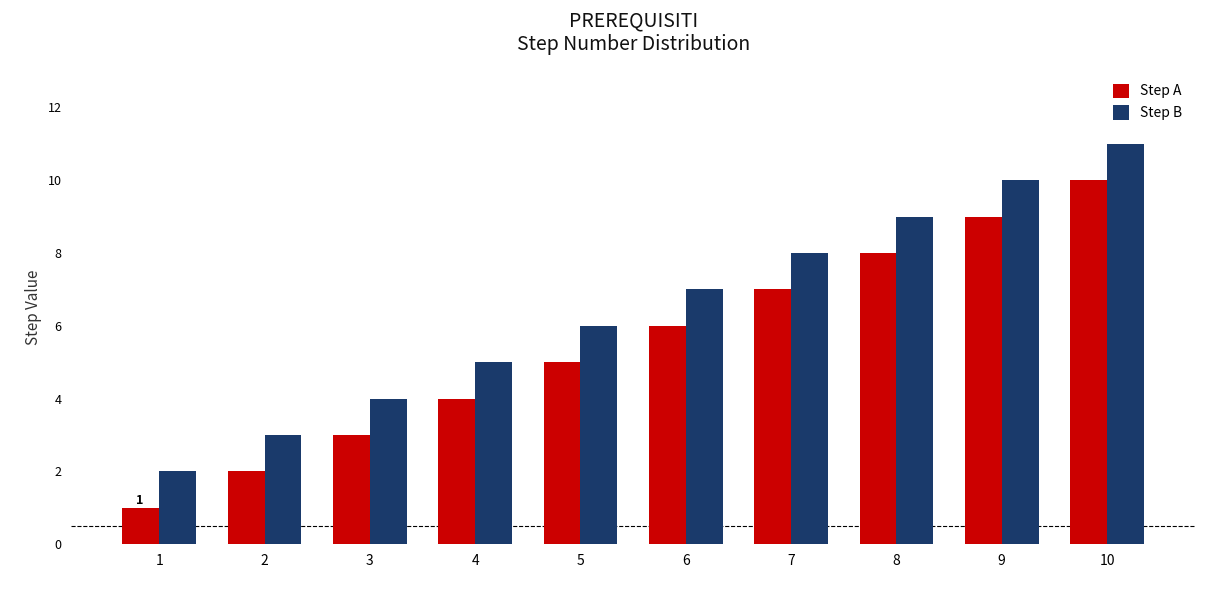

Reading left to right, transcribe all the data shown in this chart.

Step A: 1=1	2=2	3=3	4=4	5=5	6=6	7=7	8=8	9=9	10=10
Step B: 1=2	2=3	3=4	4=5	5=6	6=7	7=8	8=9	9=10	10=11